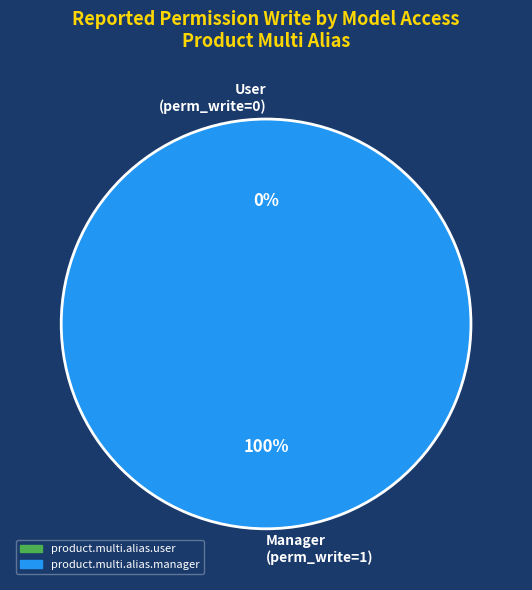

The product.multi.alias.manager slice represents 93% of the pie. True or false?

False